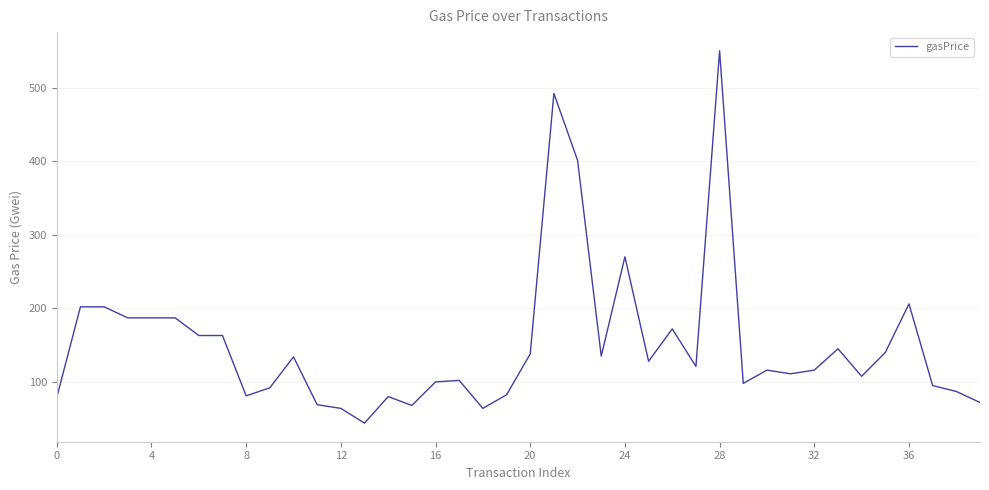

What is the smallest value displayed?

44.0